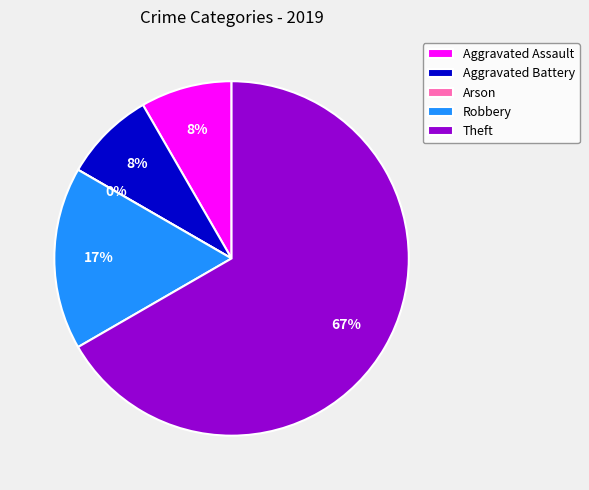

Count the number of slices in the pie.

5